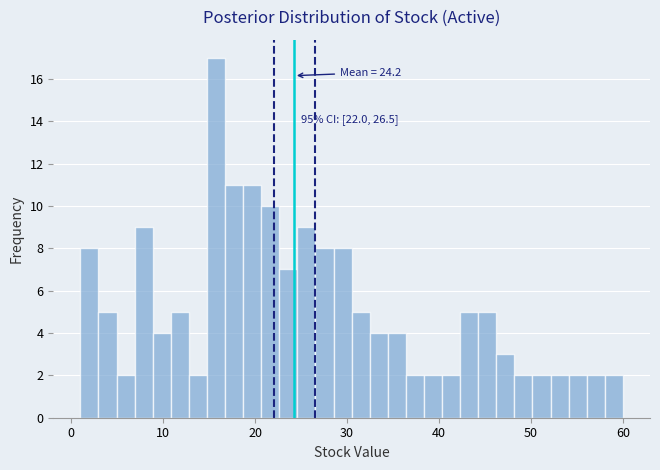

Read against the x-axis, roughly where is the centre of the tallest bar?

16